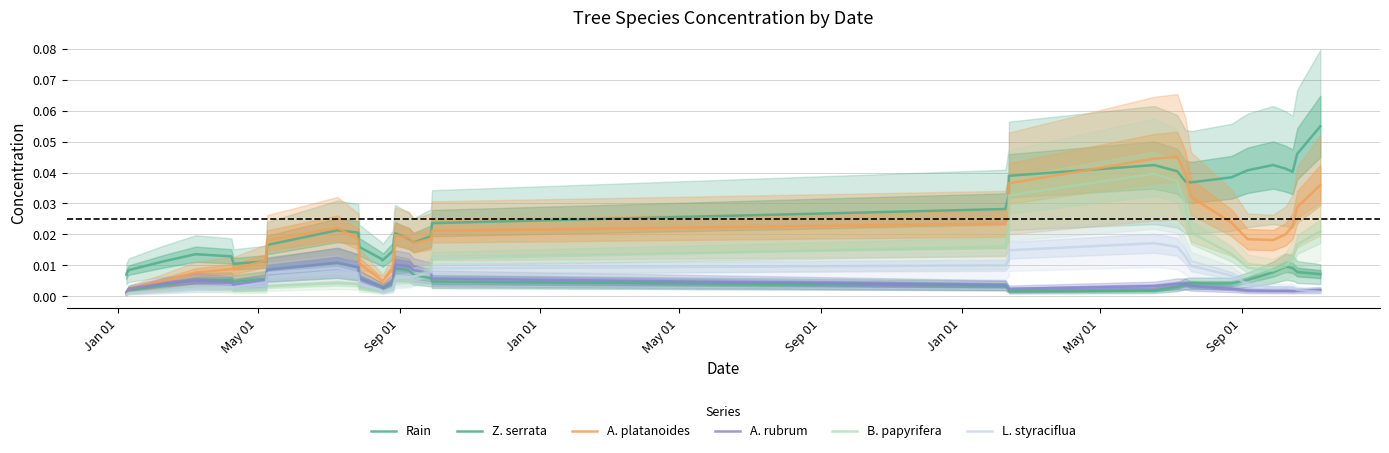

The A. rubrum series shows 0.0 at Jan 01. True or false?

True